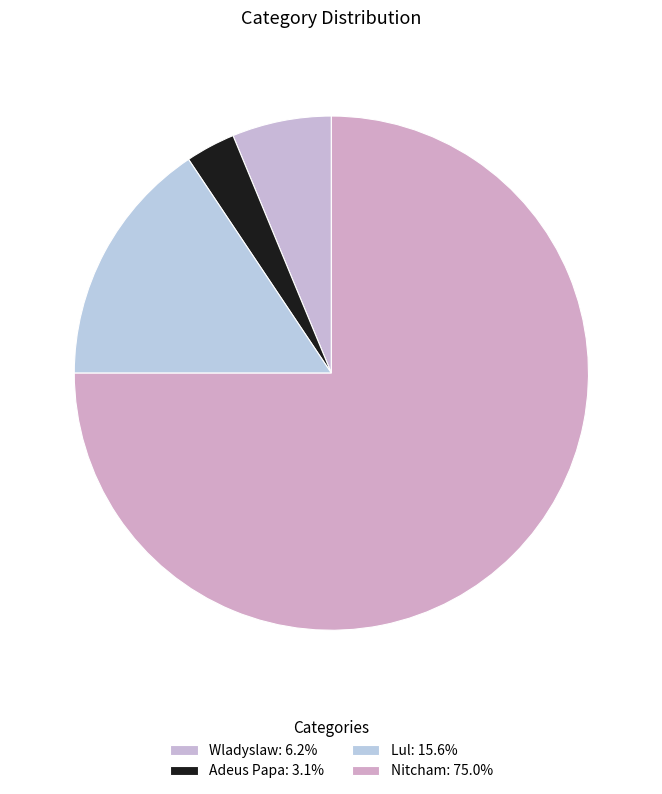

The Lul slice represents 16% of the pie. True or false?

True